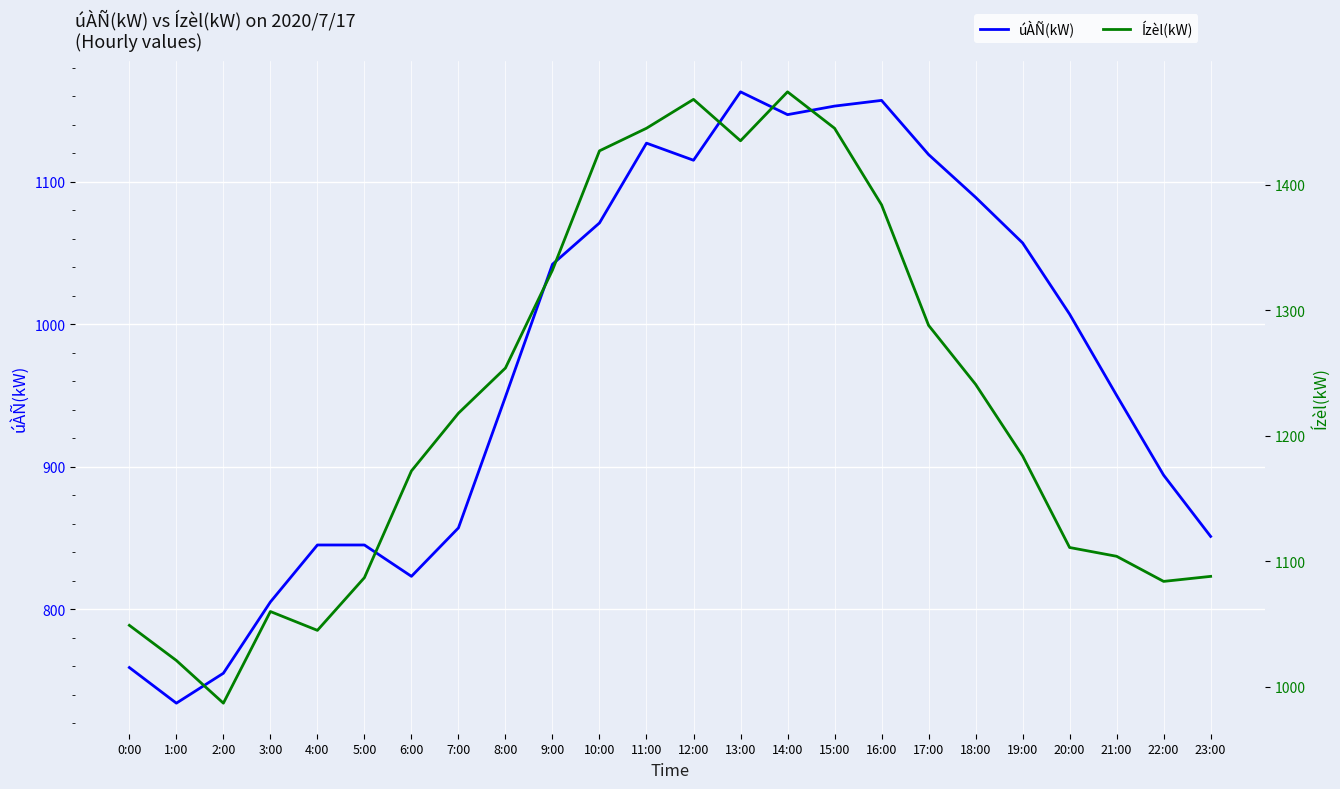

What position from the right is 21:00?

3